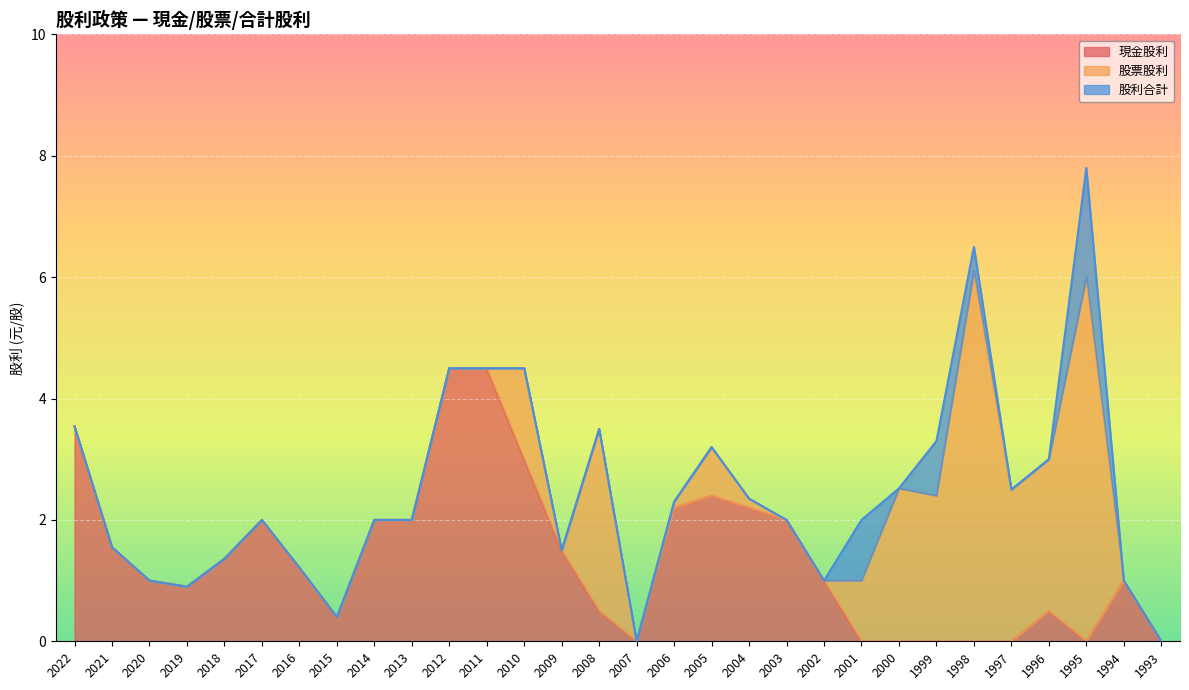

Between 2002 and 2012, which is larger?

2012